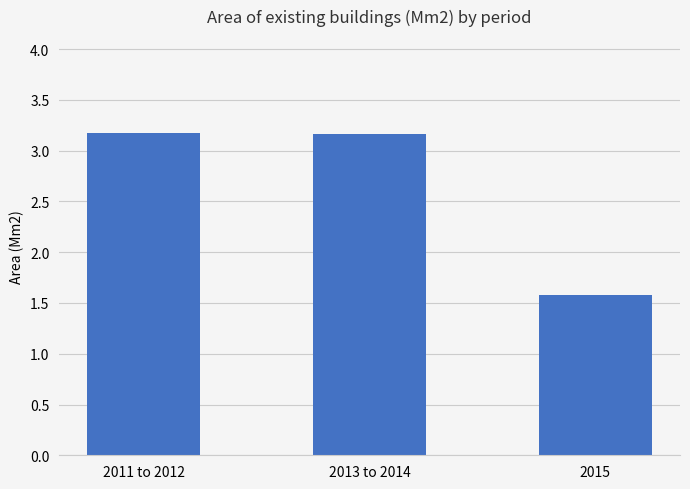

Reading left to right, extract all data points from this chart.

3.2	3.2	1.6